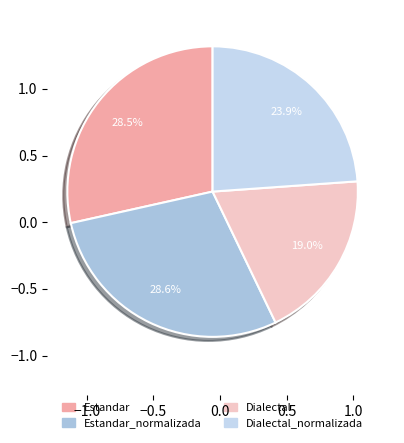

Which category has the biggest portion of the pie?

Estandar_normalizada